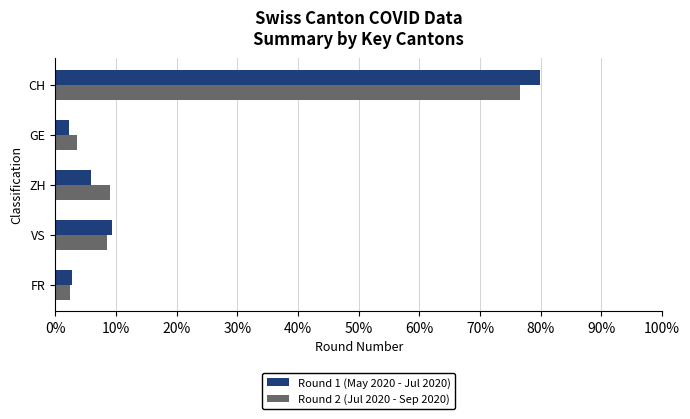

At which category is the sum across all series the highest?

CH